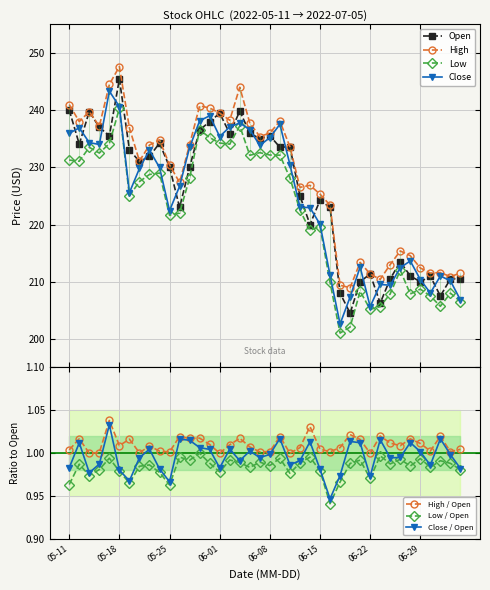

At how many categories does at least one series exceed 202?

40